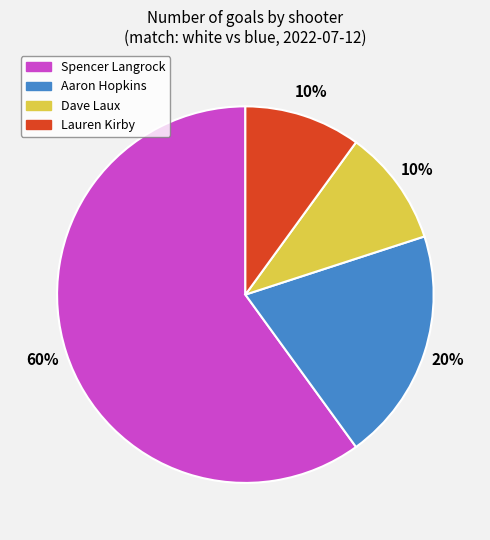

To the nearest percent, what portion does Aaron Hopkins represent?

20%